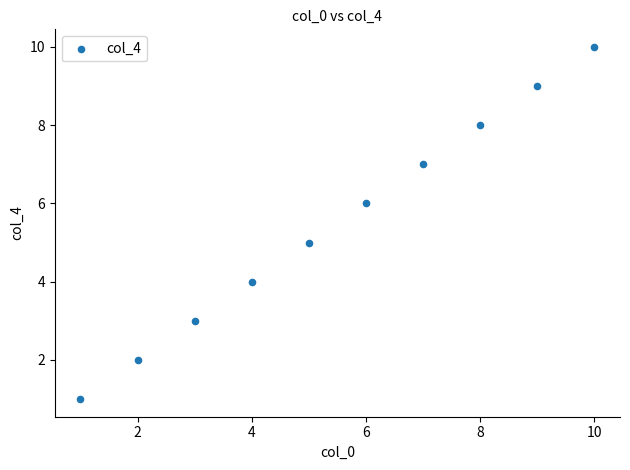

What is the average Y value?

6